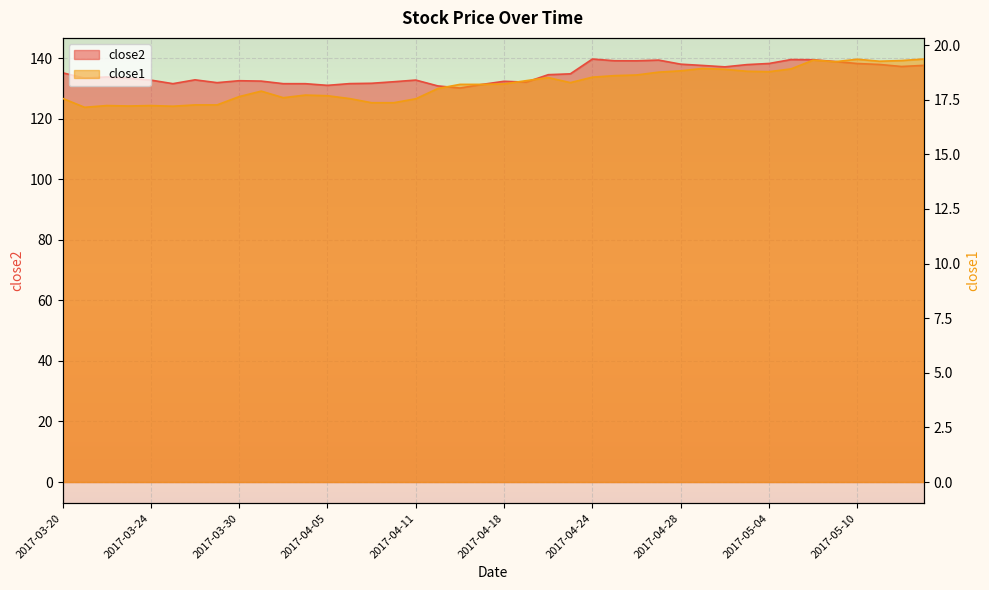

True or false: close1 and close2 intersect in this chart.

False